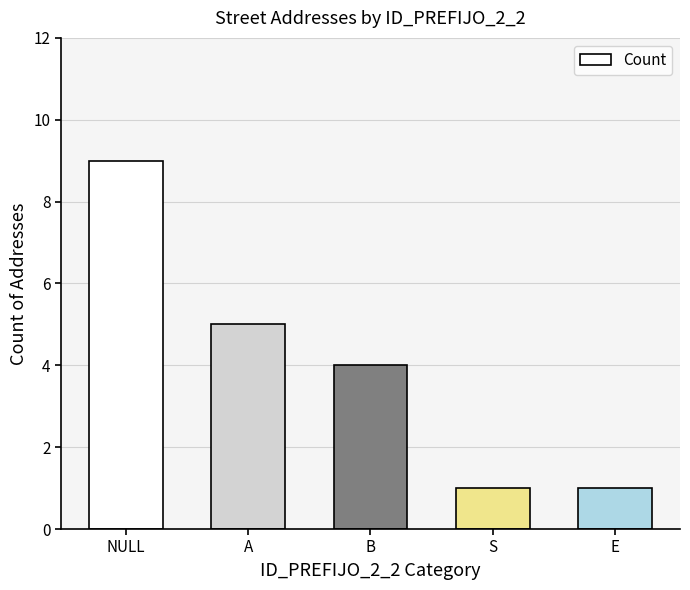

Which category has the highest value across all series?

NULL